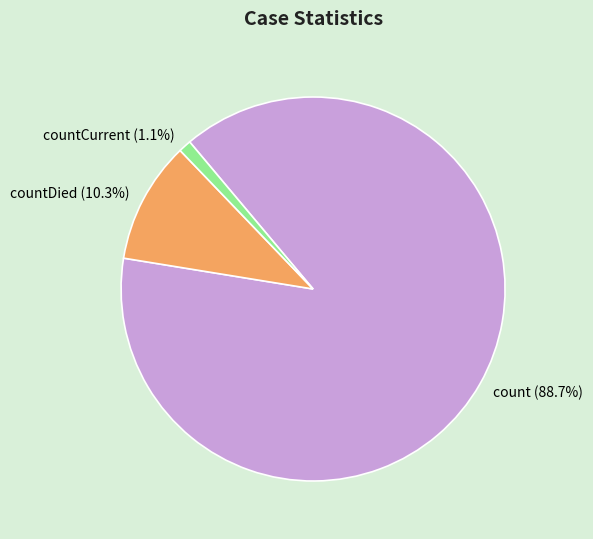

Approximately how many times larger is the value at countDied compared to count?

0.1